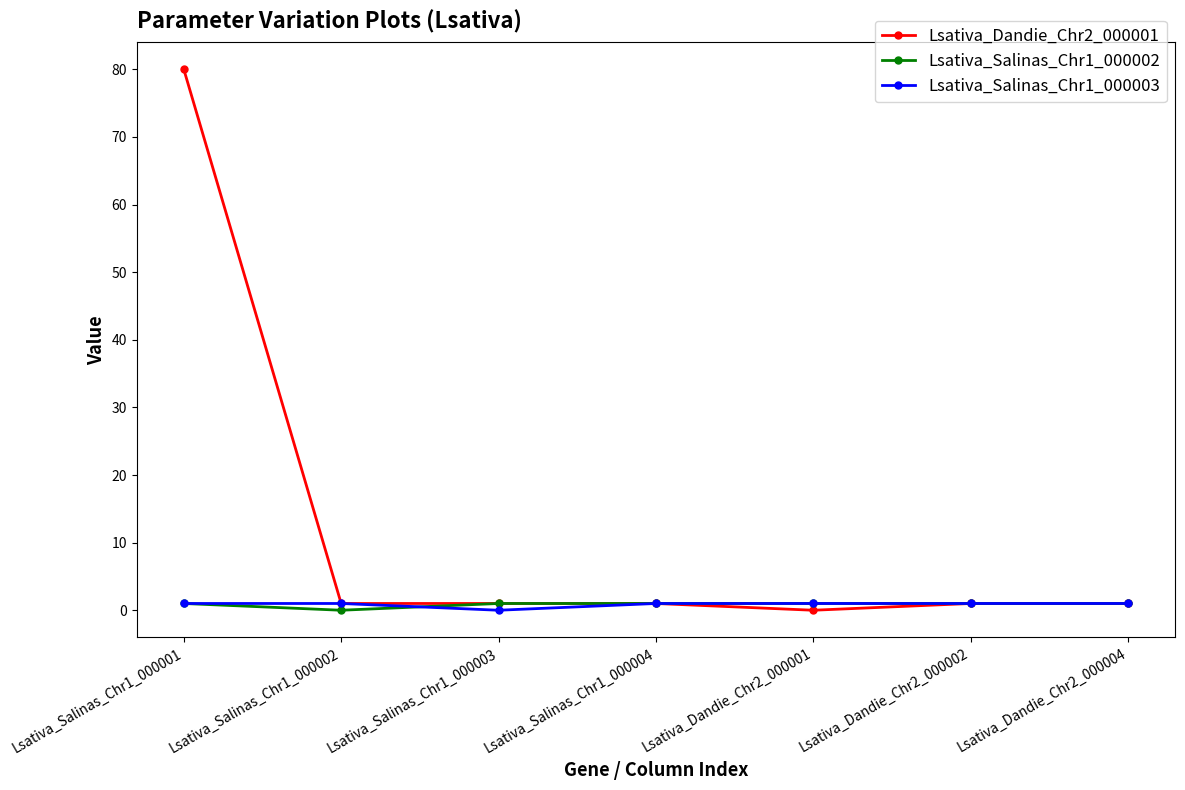

What is the label of the 5th point from the right?

Lsativa_Salinas_Chr1_000003